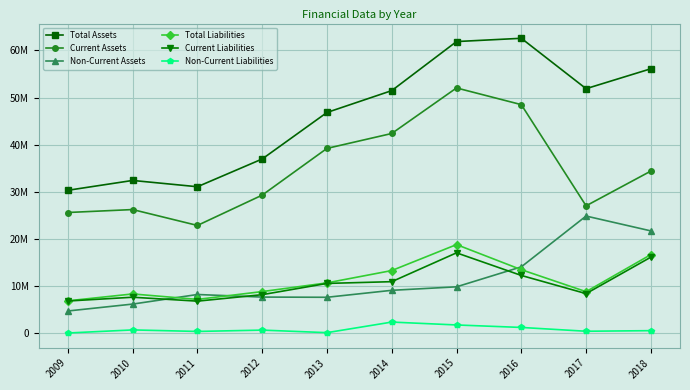

Reading left to right, what are all the values shown in this chart?

Total Assets: 30330572	32420047	31083818	36974500	46845597	51485260	61895924	62590715	51895512	56122698
Current Assets: 25616875	26241086	22869515	29307448	39222682	42385493	52052482	48509623	27032339	34410478
Non-Current Assets: 4713697	6178961	8214303	7667052	7622915	9099767	9843442	14081091	24863173	21712221
Total Liabilities: 6872452	8331101	7172940	8833574	10679637	13295817	18805260	13480144	8812773	16678693
Current Liabilities: 6830963	7634135	6801522	8177086	10564044	10935438	17056714	12257921	8399226	16139355
Non-Current Liabilities: 41489	696967	371418	656488	115593	2360379	1748546	1222223	413547	539338